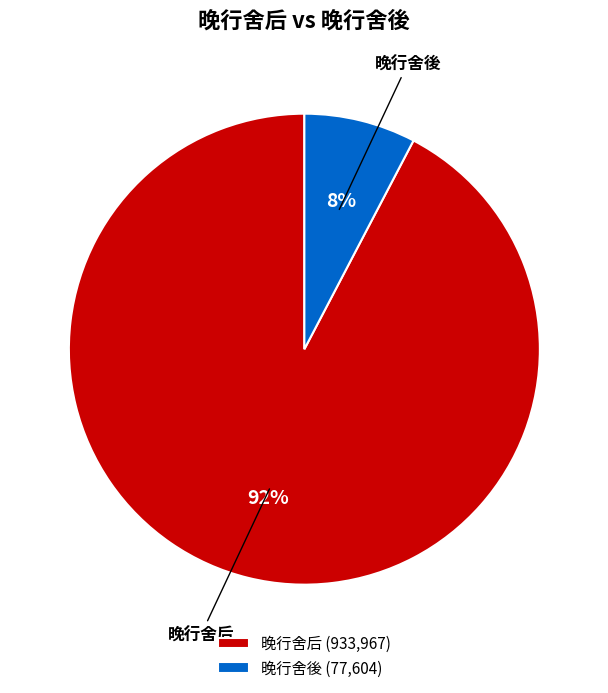

Rank the categories by value from highest to lowest.

晚行舍后, 晚行舍後